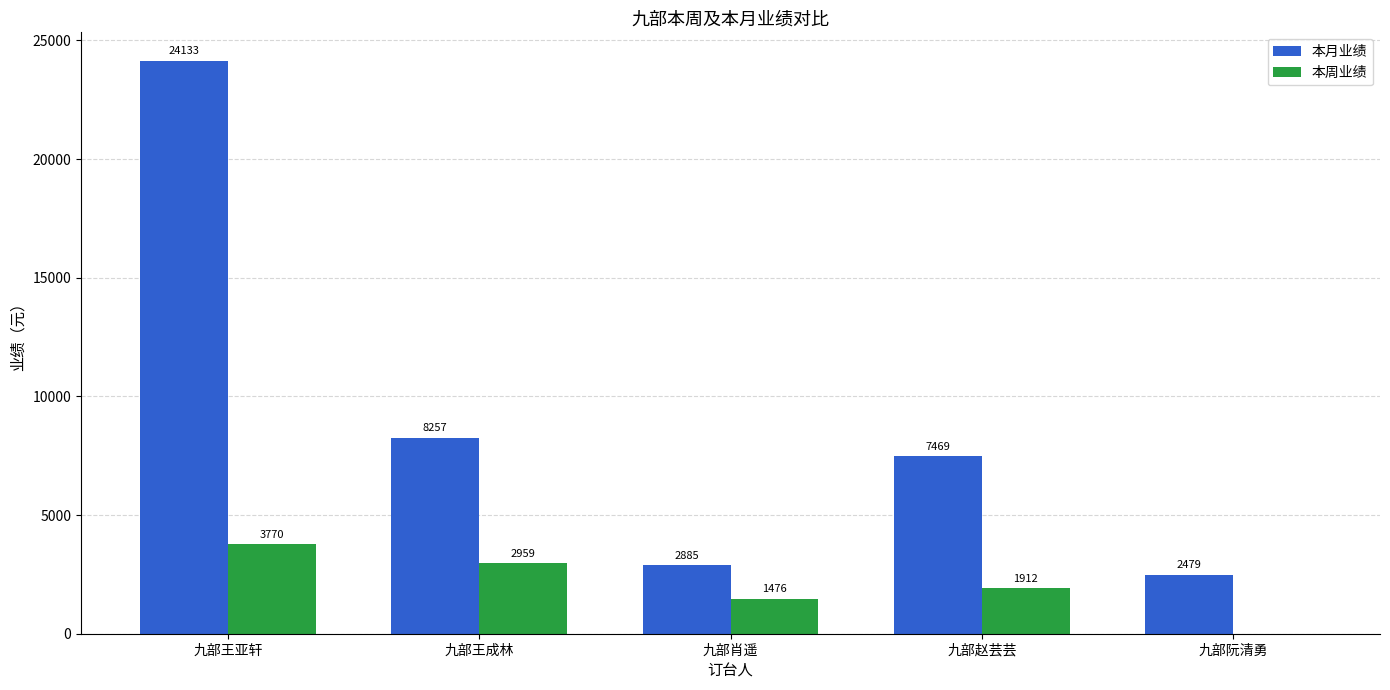

True or false: 本周业绩 has a value of 1873 at 九部王成林.

False